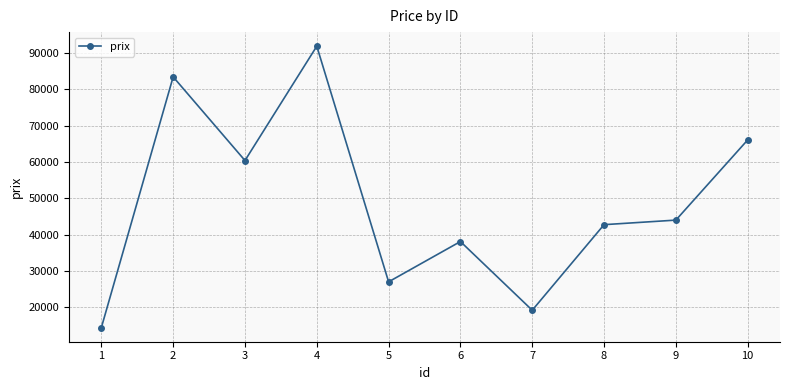

Reading right to left, list all the values displayed in this chart.

66083	43992	42736	19158	38086	26982	91913	60410	83459	14360